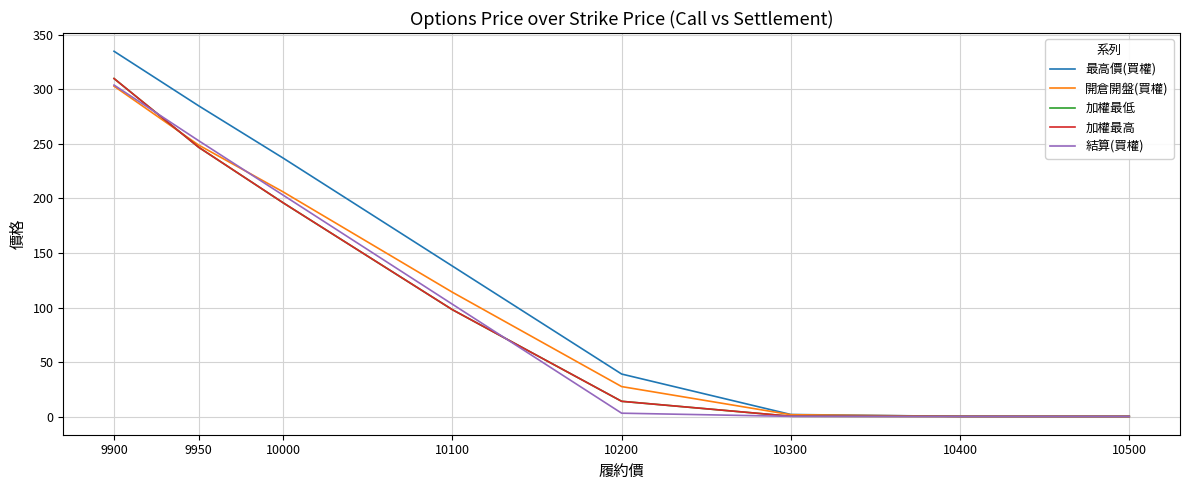

What is the difference between the maximum and second lowest values in the 加權最高 series?

309.9